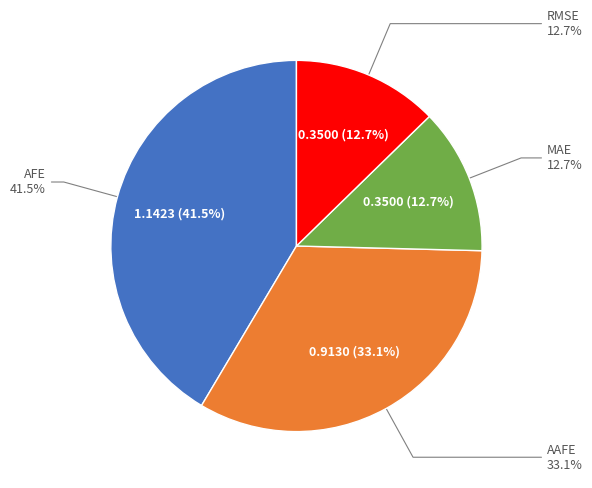

Which category has the biggest portion of the pie?

AFE